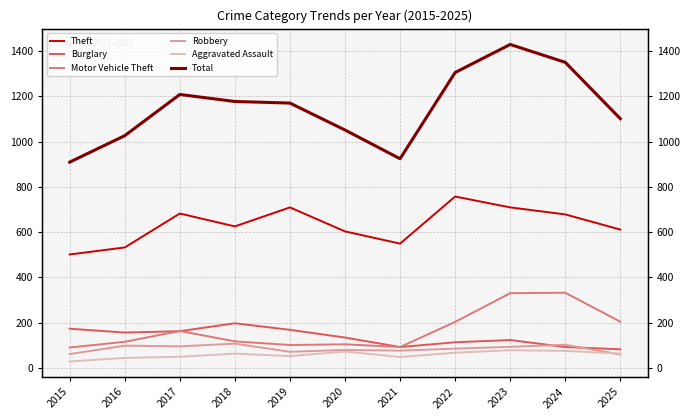

True or false: Theft has more than 1 points higher than both neighbors.

True